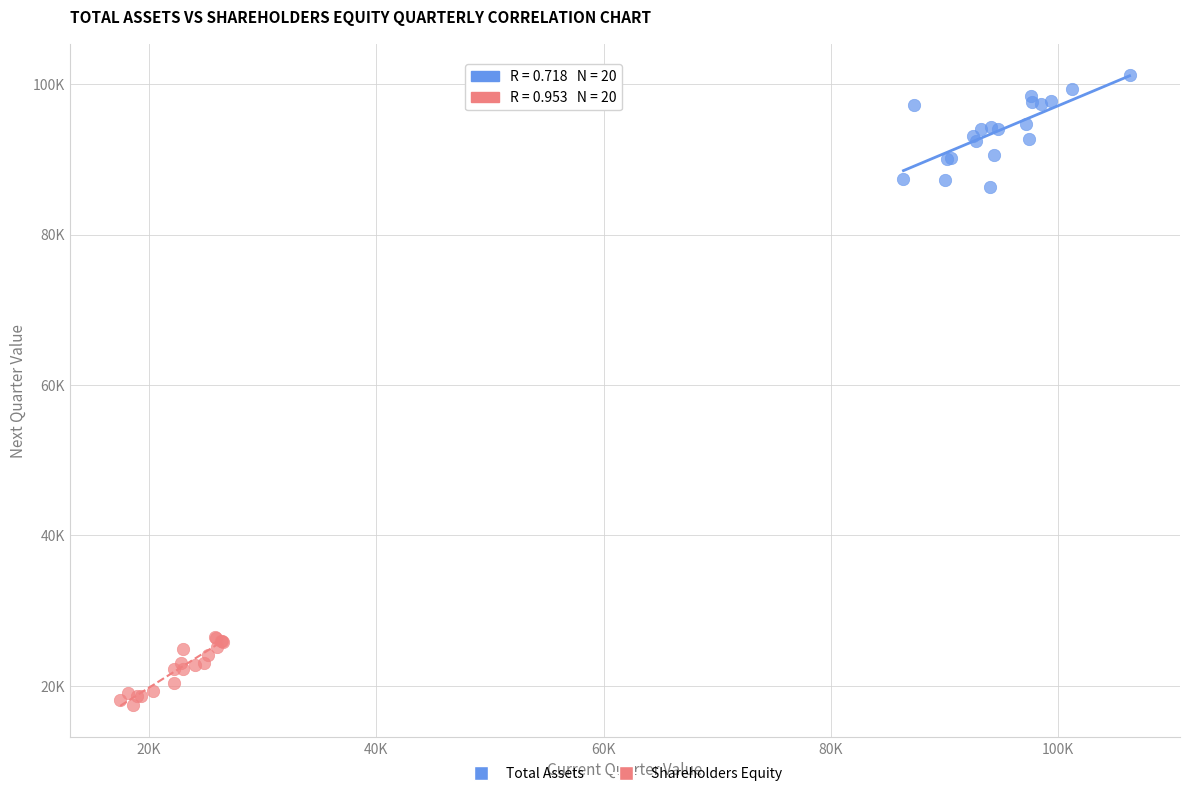

Which series has the widest spread of Y values?

Total Assets